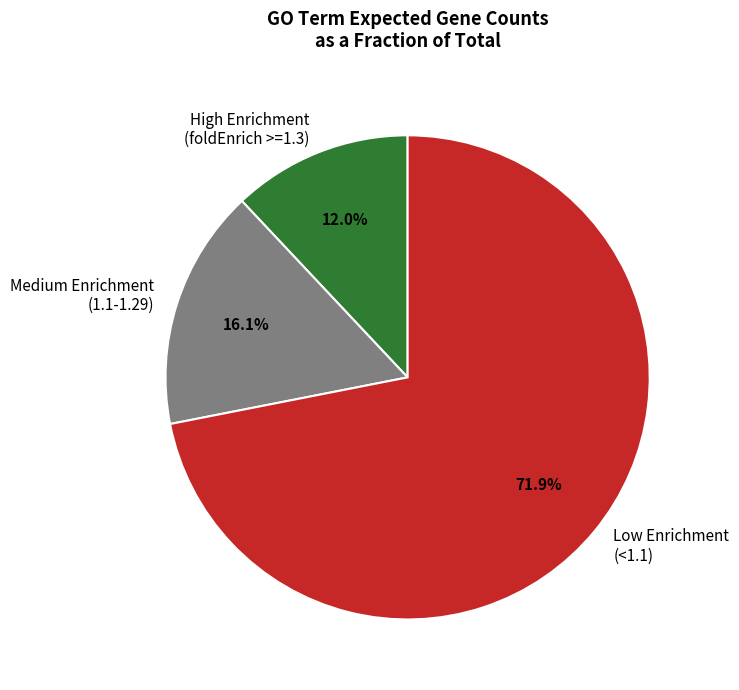

Do High Enrichment (foldEnrich >=1.3) and Low Enrichment (<1.1) together represent more than half of the pie?

Yes